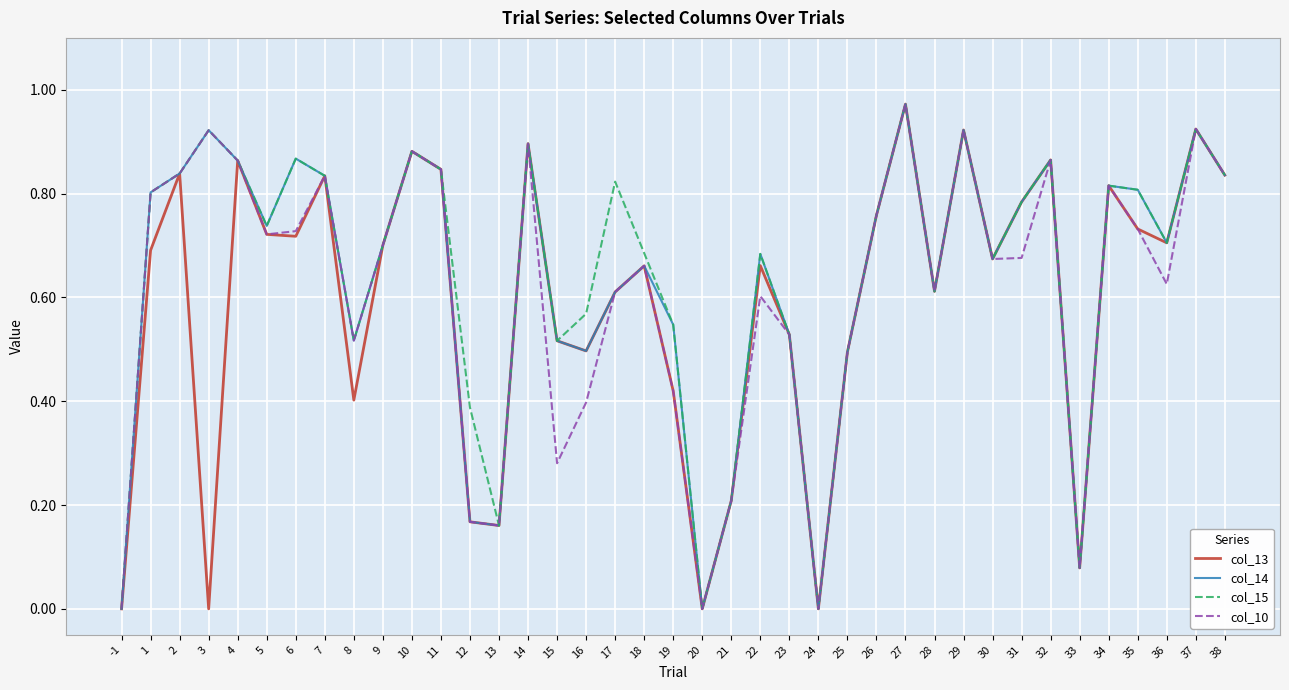

True or false: col_13 has more than 1 points higher than both neighbors.

True